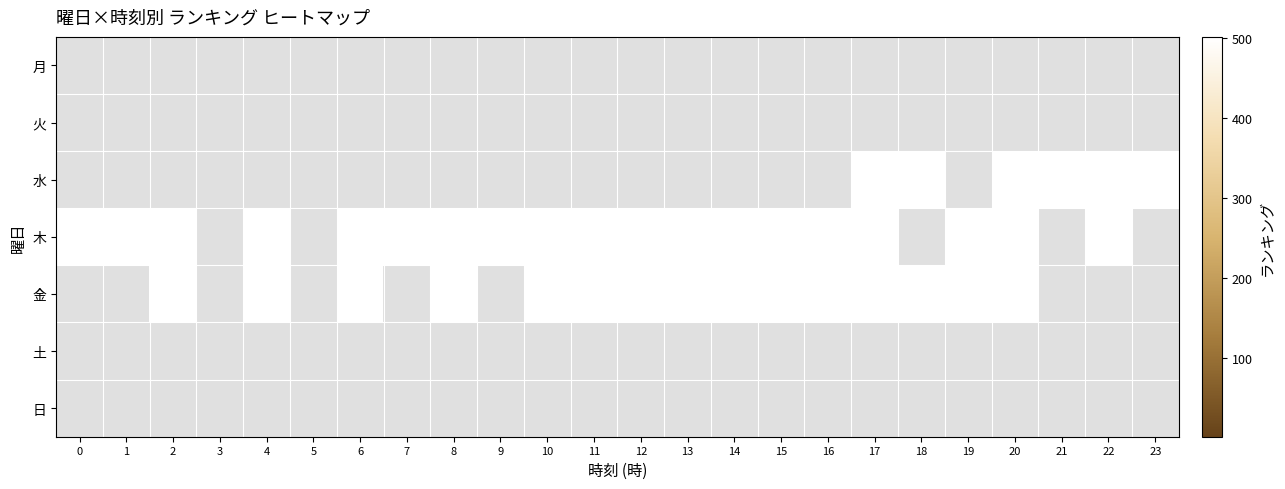

How many categories are shown in the chart?

24